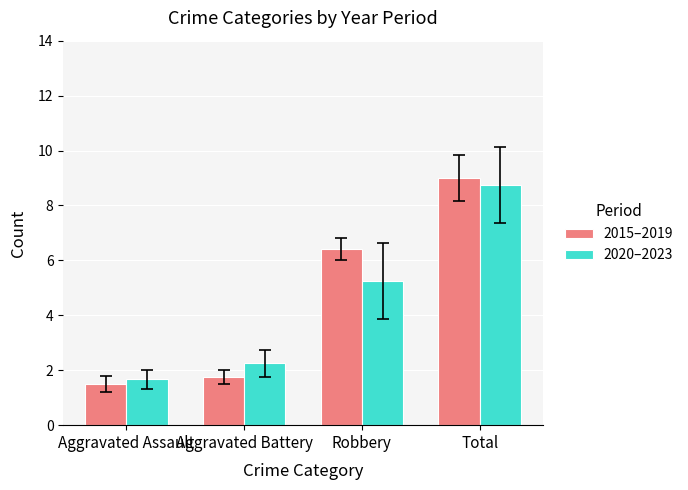

What is the label of the 2nd bar from the left?

Aggravated Battery